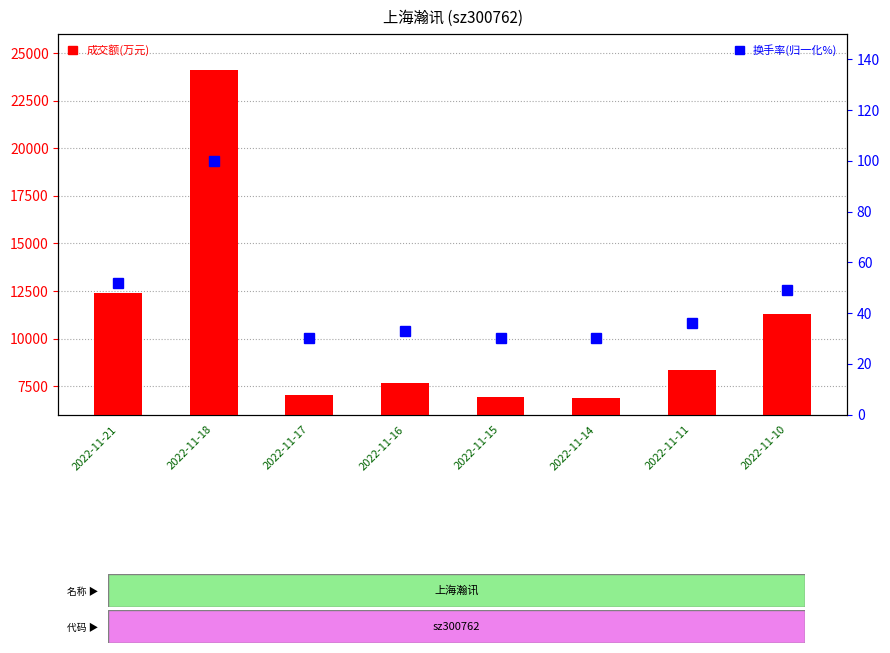

The 换手率(归一化%) series shows 21.3 at 2022-11-11. True or false?

False